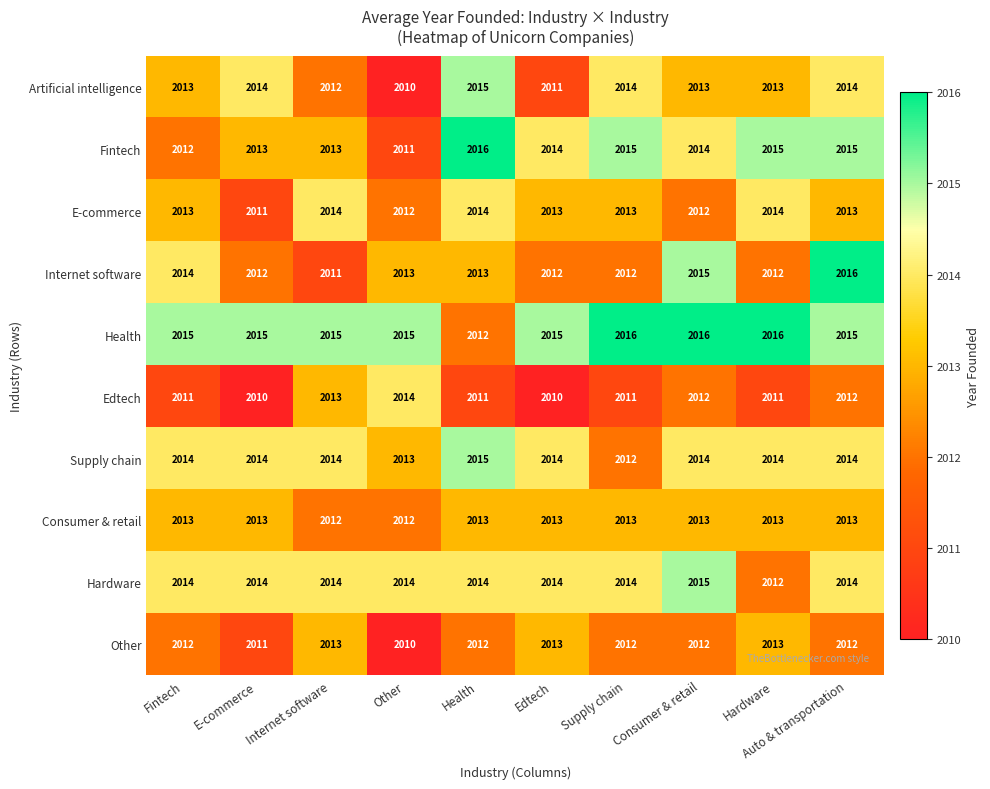

The value of Health at Health is 747. True or false?

False